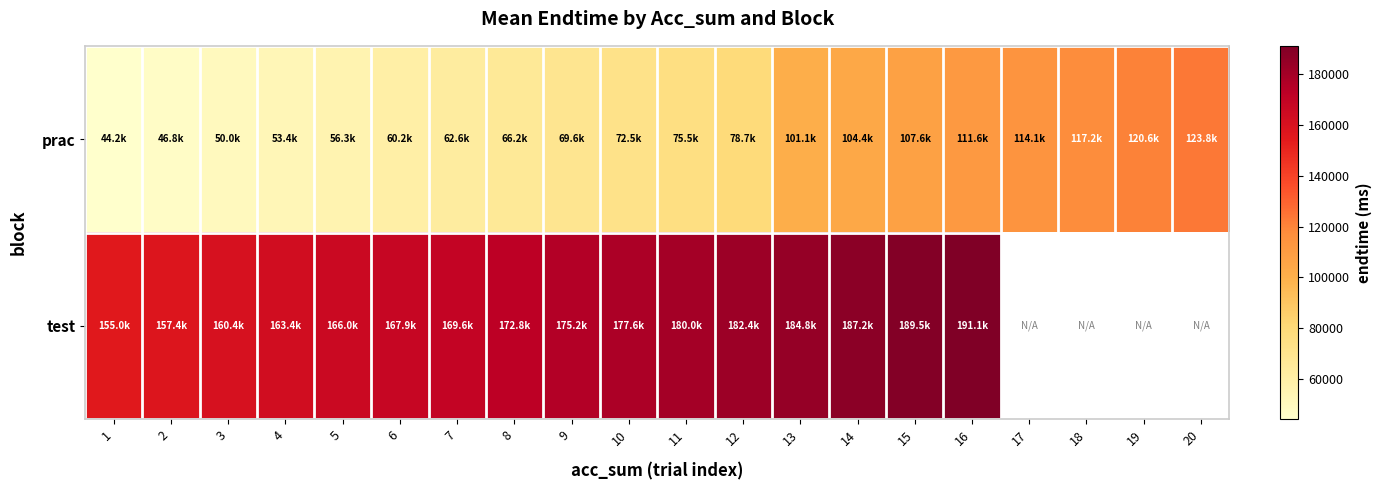

List the labels in order of prac value, largest first.

20, 19, 18, 17, 16, 15, 14, 13, 12, 11, 10, 9, 8, 7, 6, 5, 4, 3, 2, 1